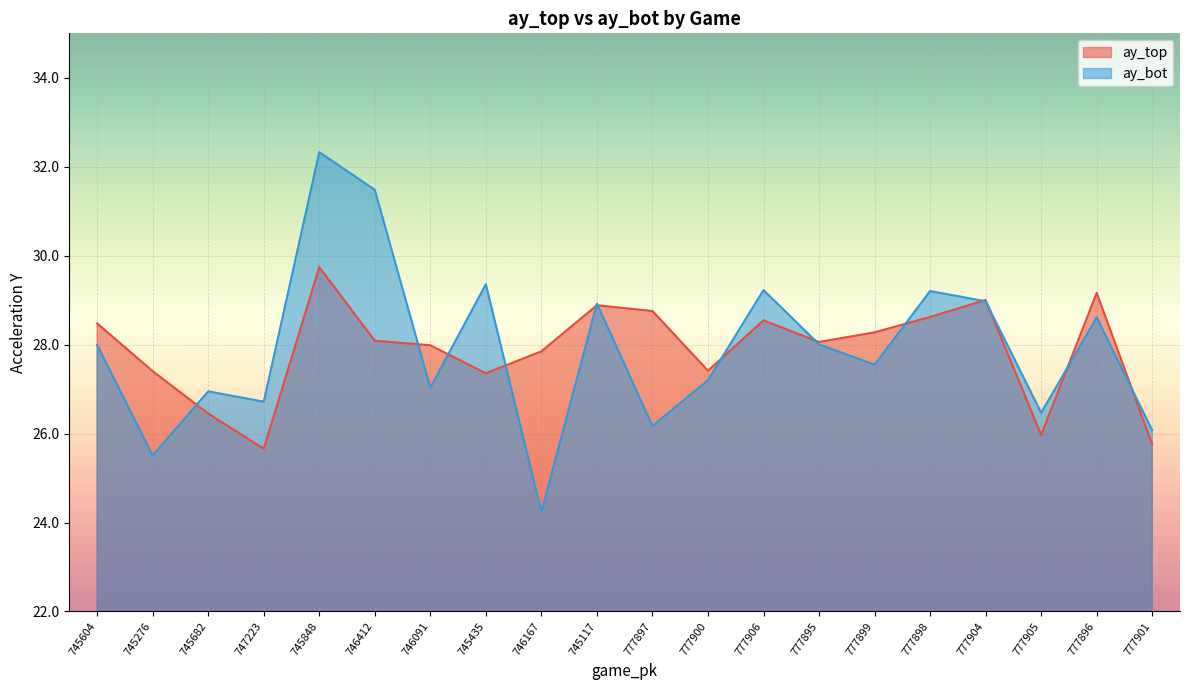

True or false: ay_bot has a value of 39.8 at 745604.

False